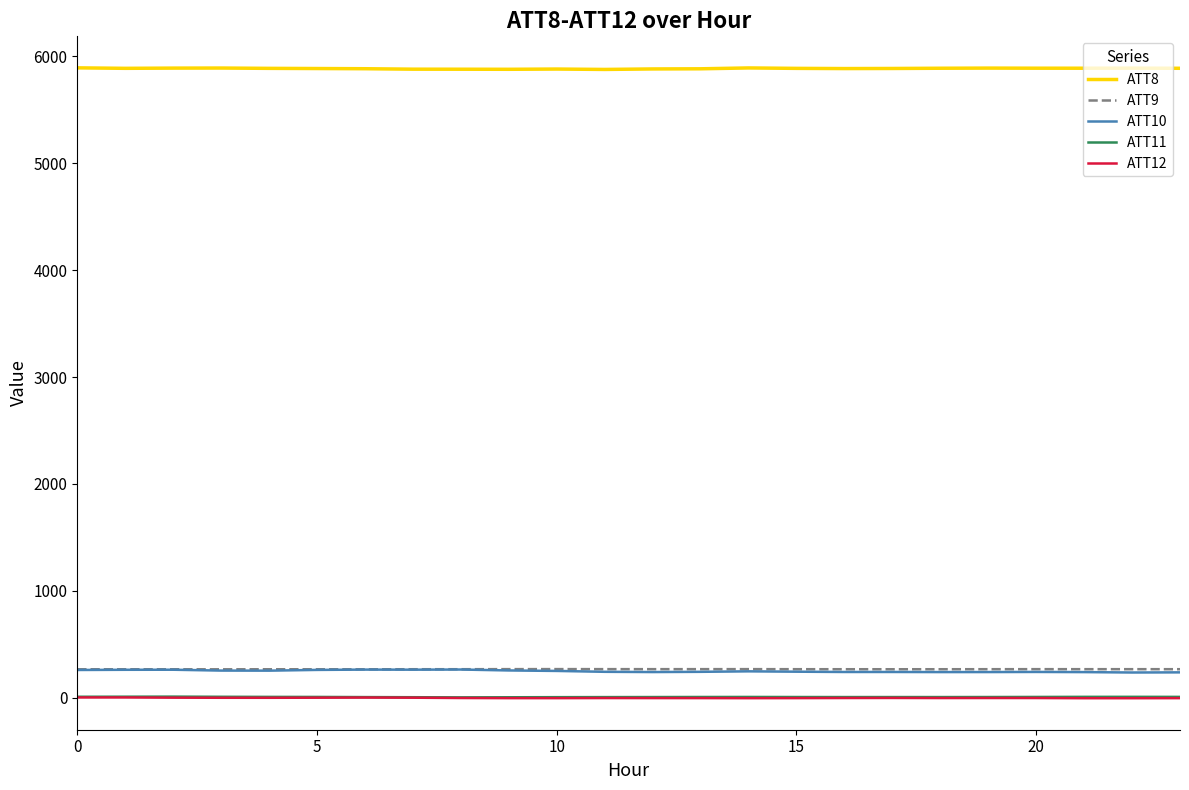

Which series has the largest total across all categories?

ATT8